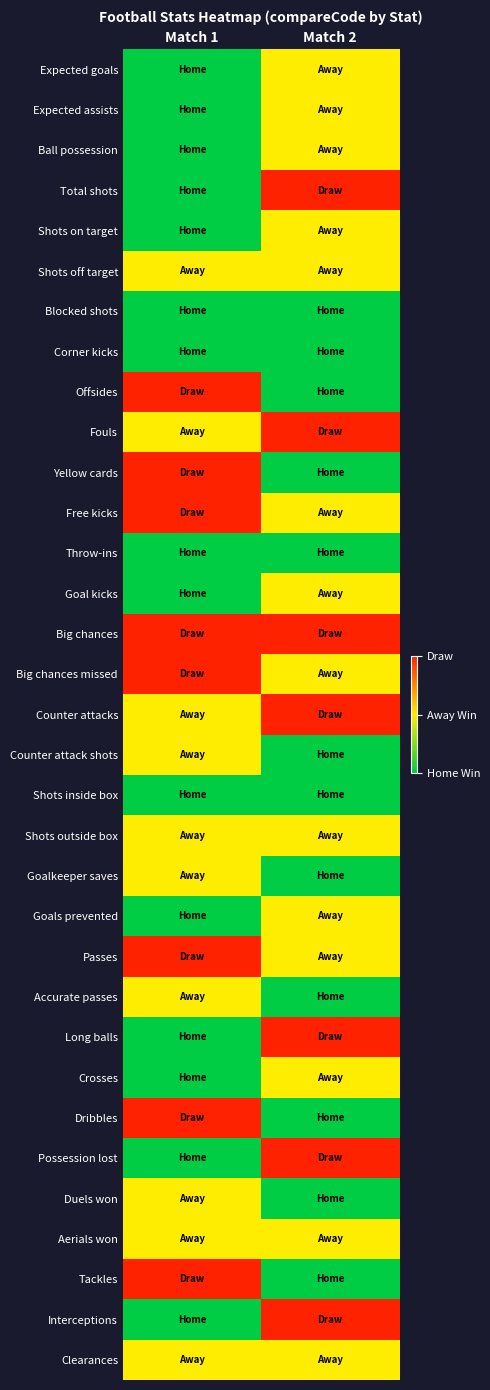

Between Match 2 and Match 1, which is larger?

Match 2